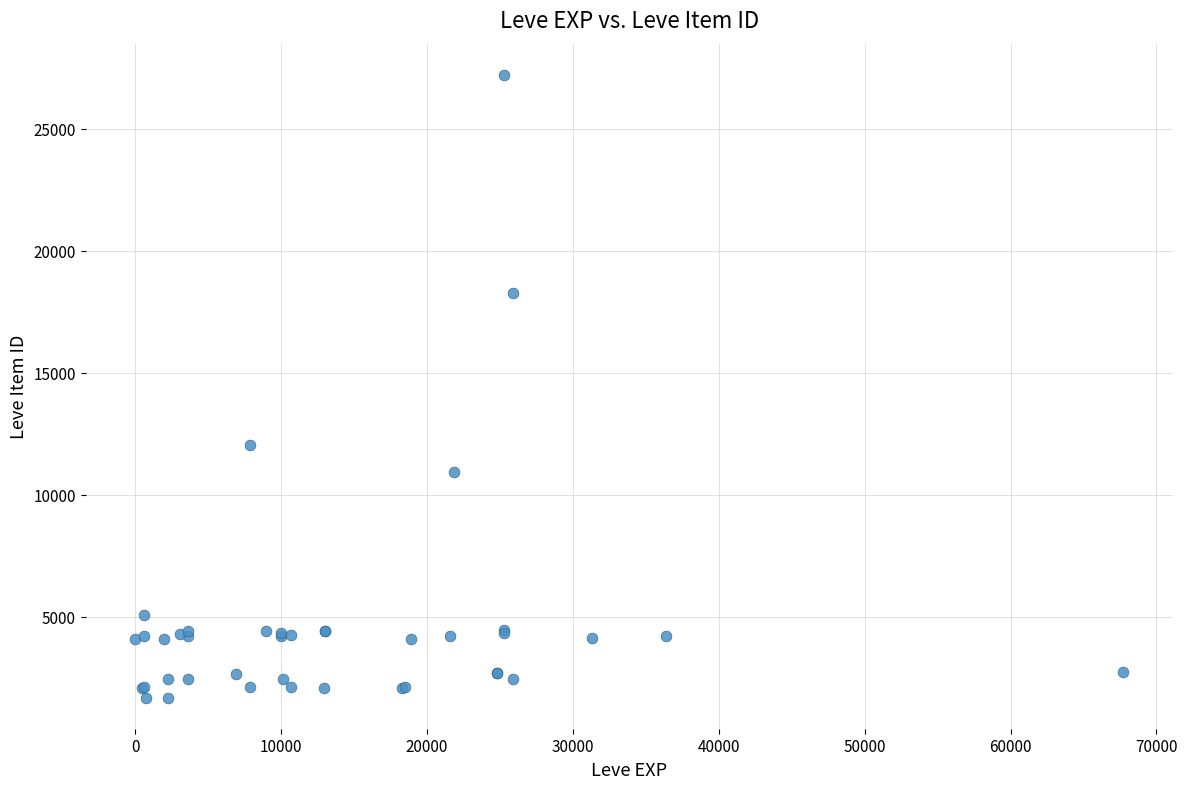

What Y value in the scatter plot is closest to 14448?

12018